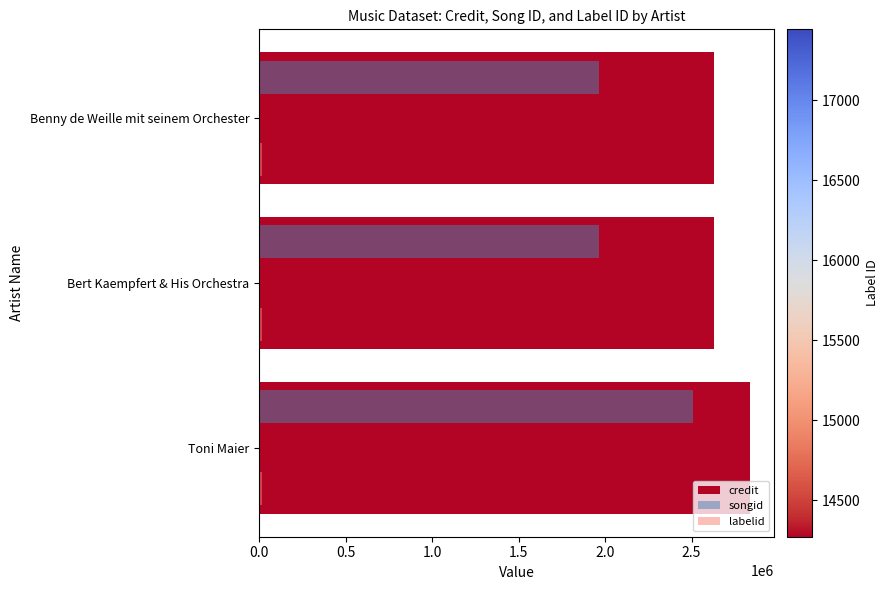

Where is credit nearest to the value 2733619?

Bert Kaempfert & His Orchestra